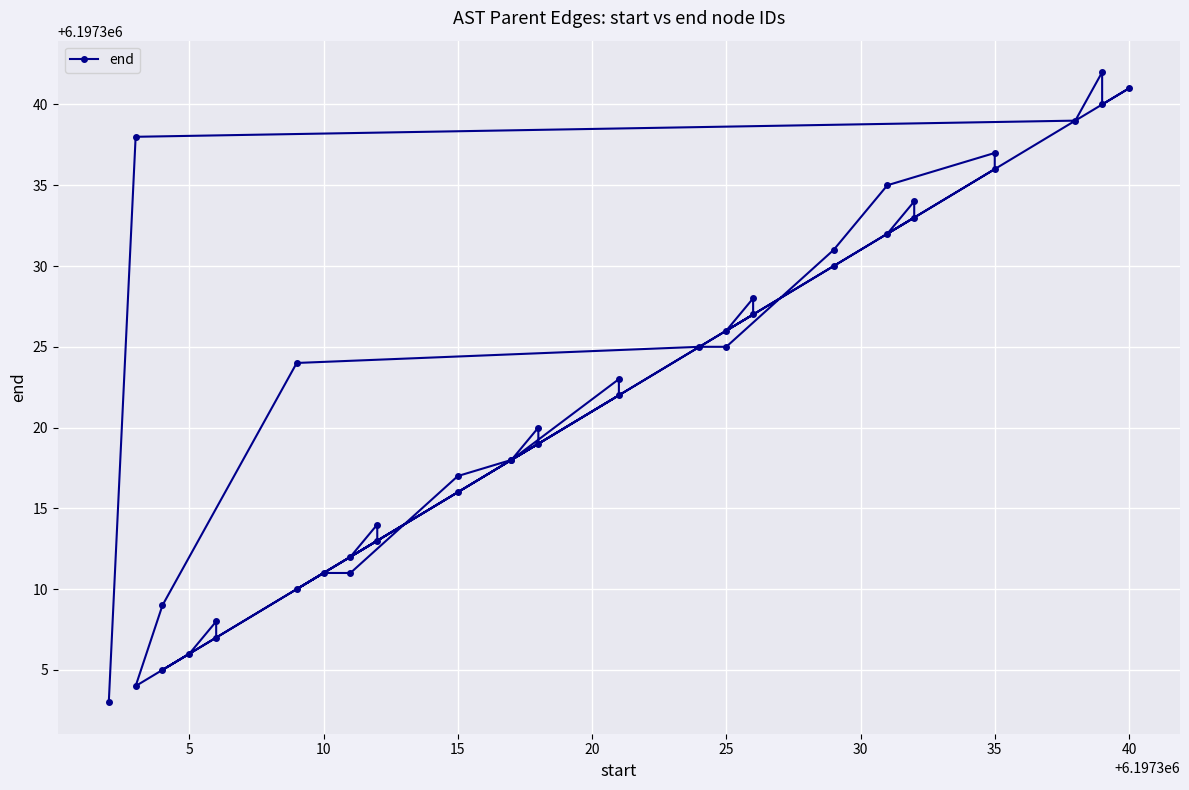

Count the number of values greater than 6197323.

19